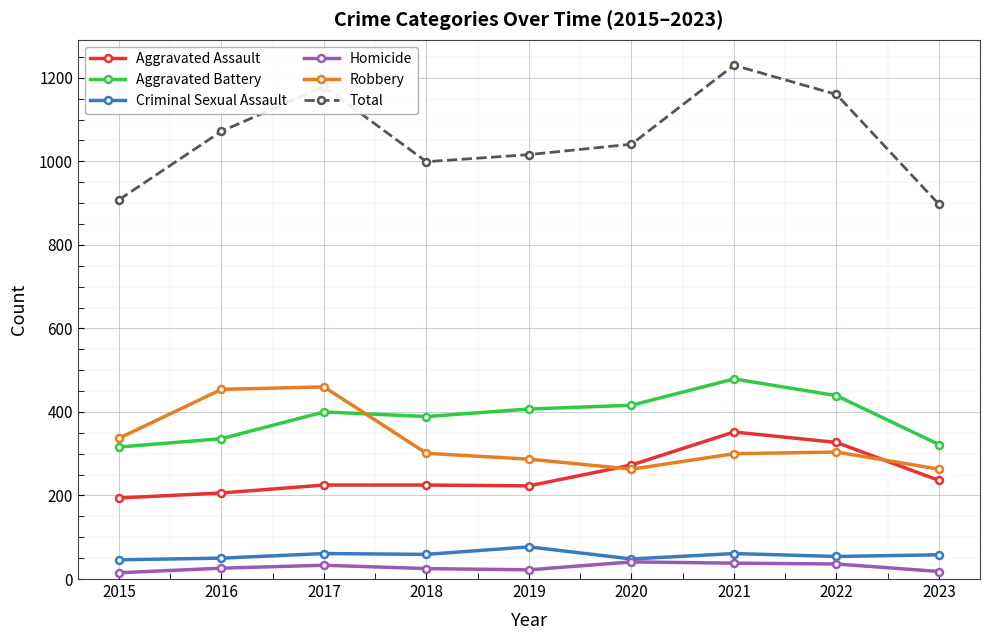

Which series changed the most between 2015 and 2021?

Total